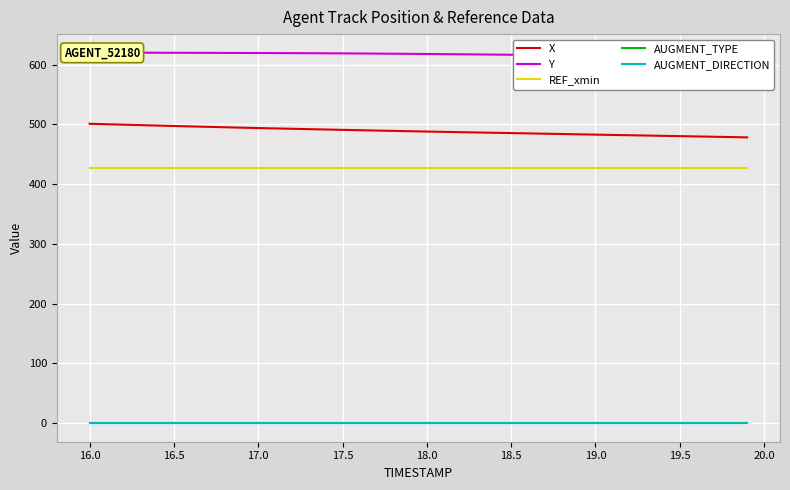

True or false: AUGMENT_TYPE and X intersect in this chart.

False